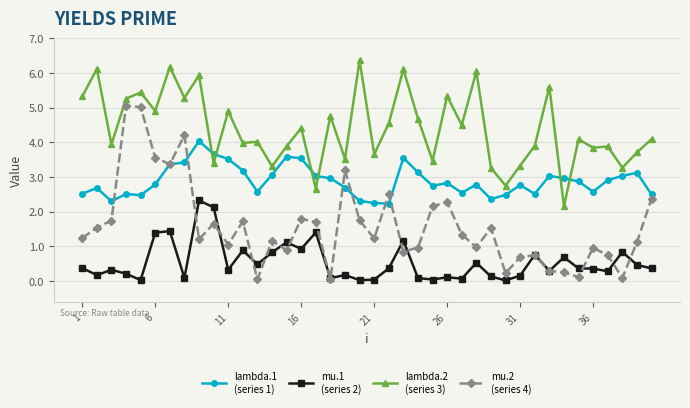

What is the greatest value displayed?

6.4